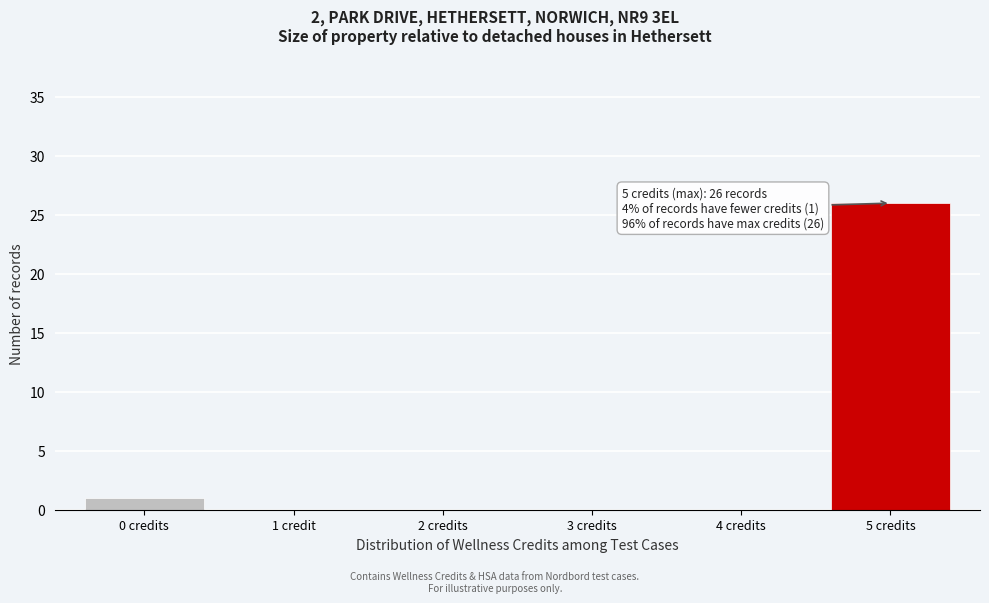

Reading left to right, what are all the values shown in this chart?

0 credits=1	1 credit=0	2 credits=0	3 credits=0	4 credits=0	5 credits=26